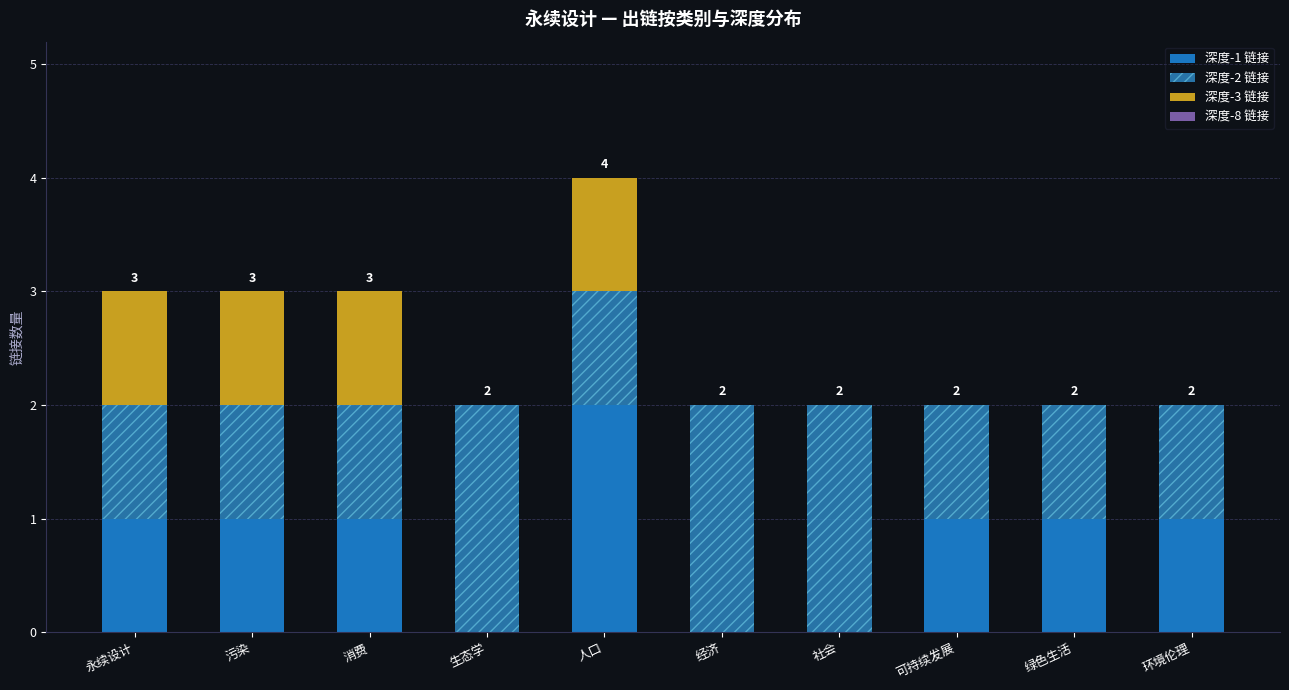

Count the number of categories in the chart.

10